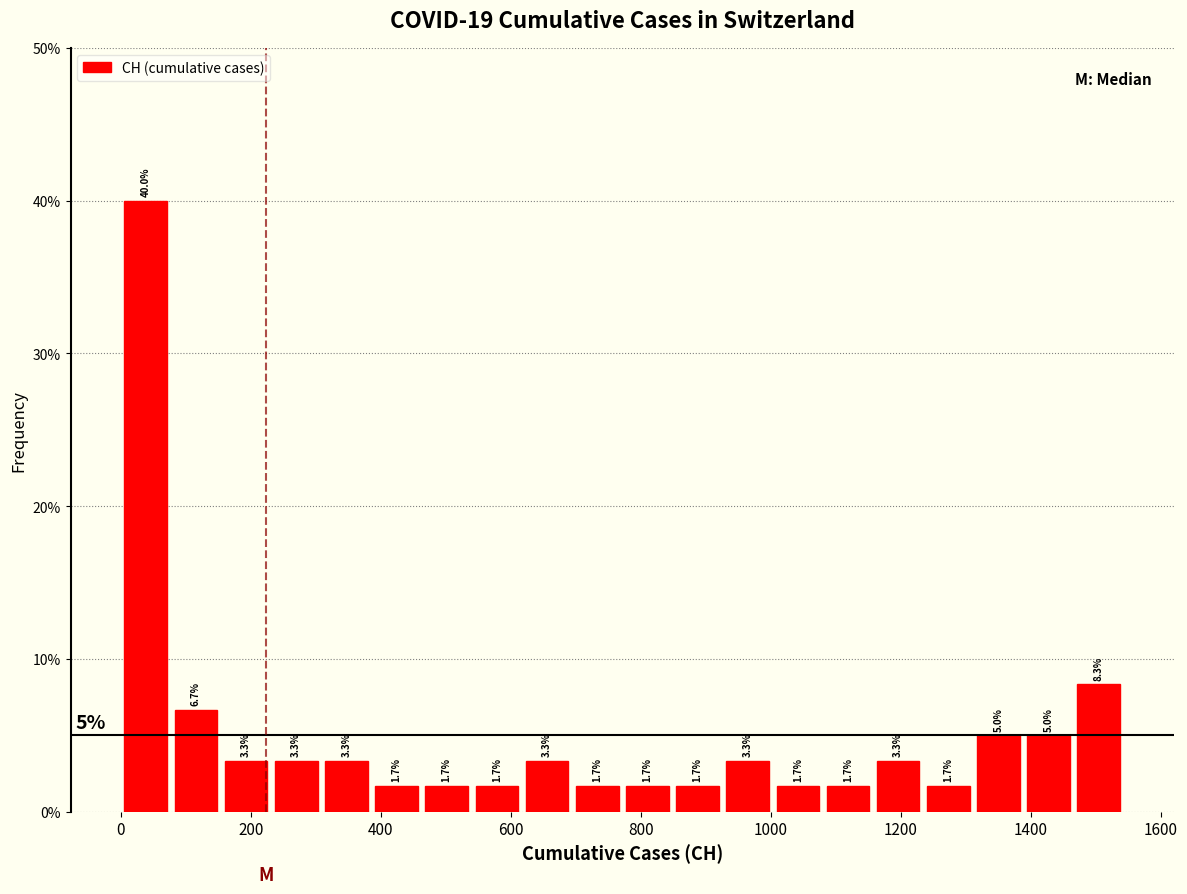

Around what value on the x-axis is the tallest bar? Give the approximate position of its centre, as read against the axis.

40